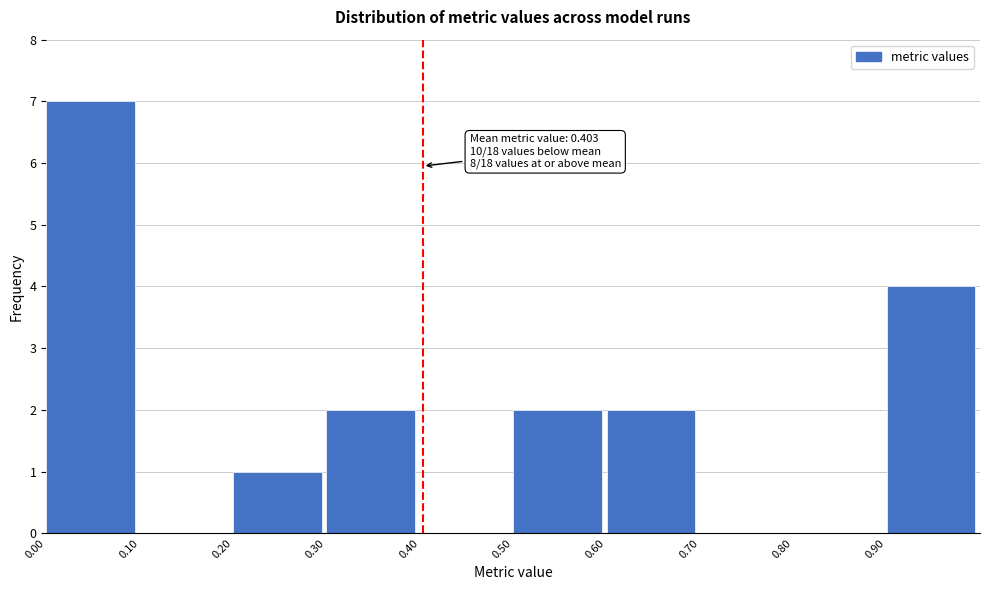

Over which range of the x-axis is the bar tallest?

0.0 to 0.1